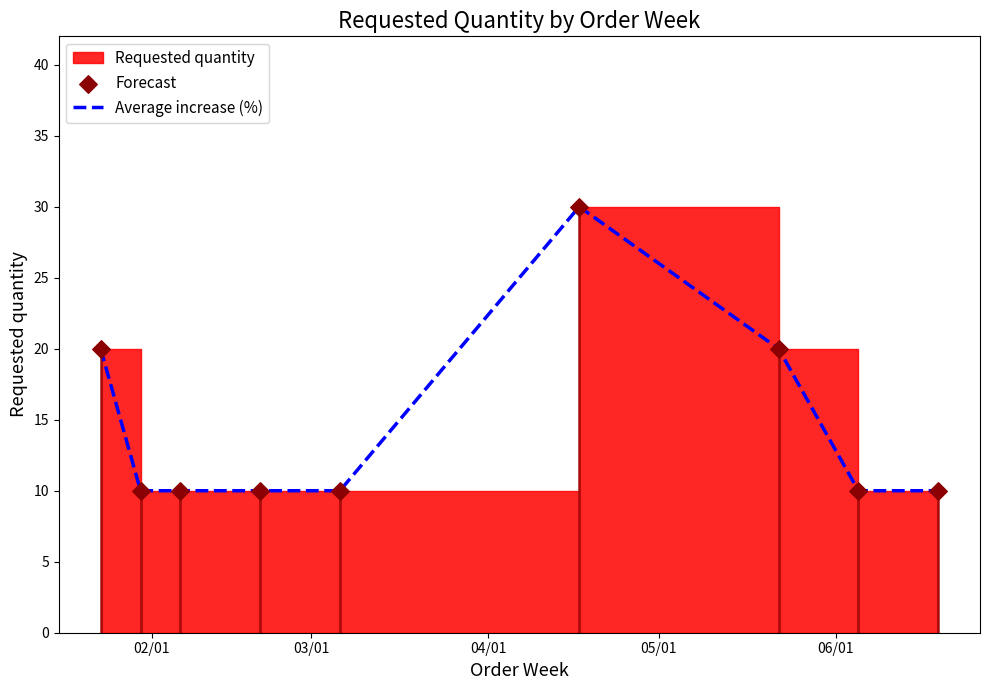

Which series has the largest total across all categories?

Average increase (%)